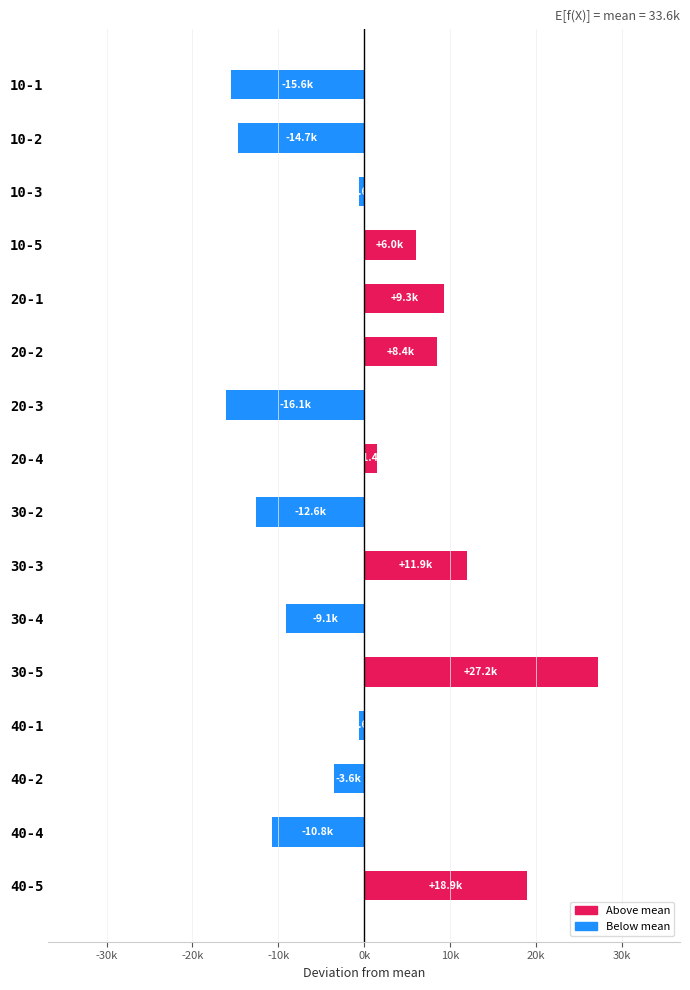

Does the chart contain stacked bars?

No